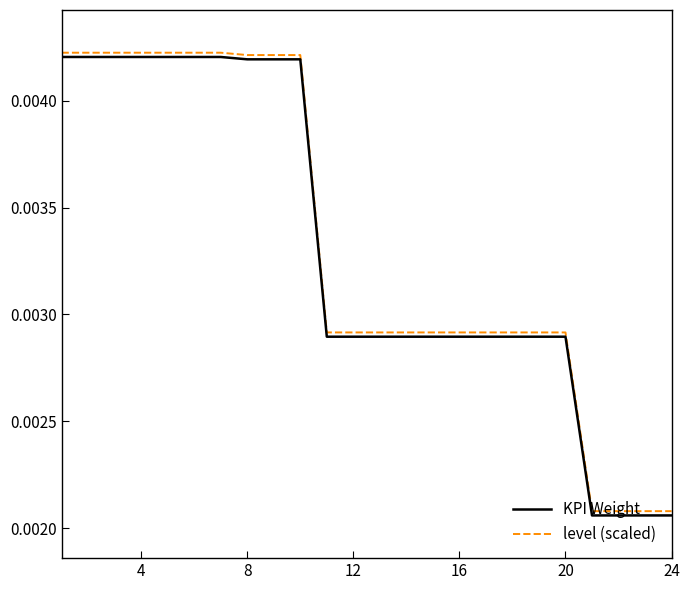

What are all the series names shown in the legend?

KPI Weight, level (scaled)